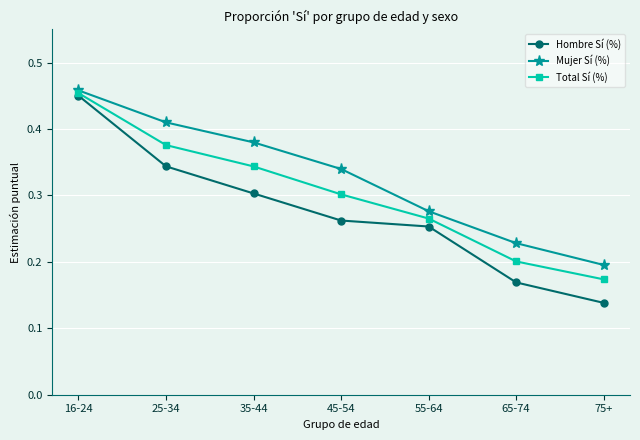

Where is Hombre Sí (%) nearest to the value 0?

75+